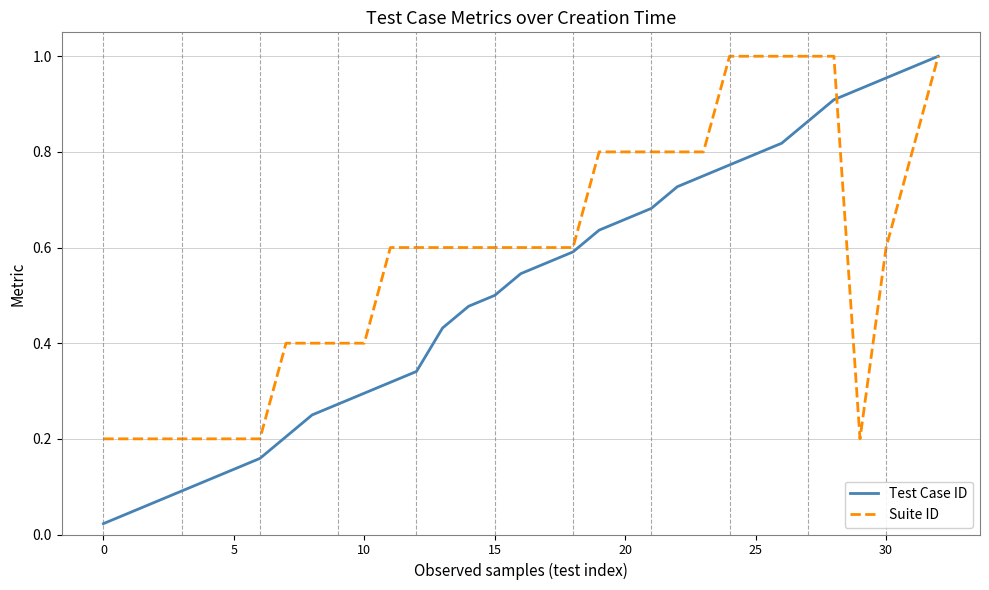

Rank the series by their average value, from highest to lowest.

Suite ID, Test Case ID